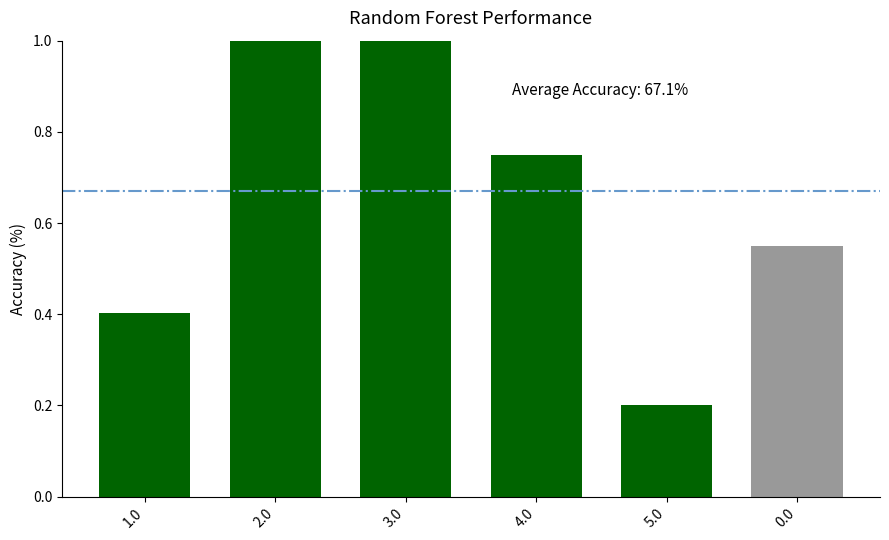

How many bars are there in total?

6